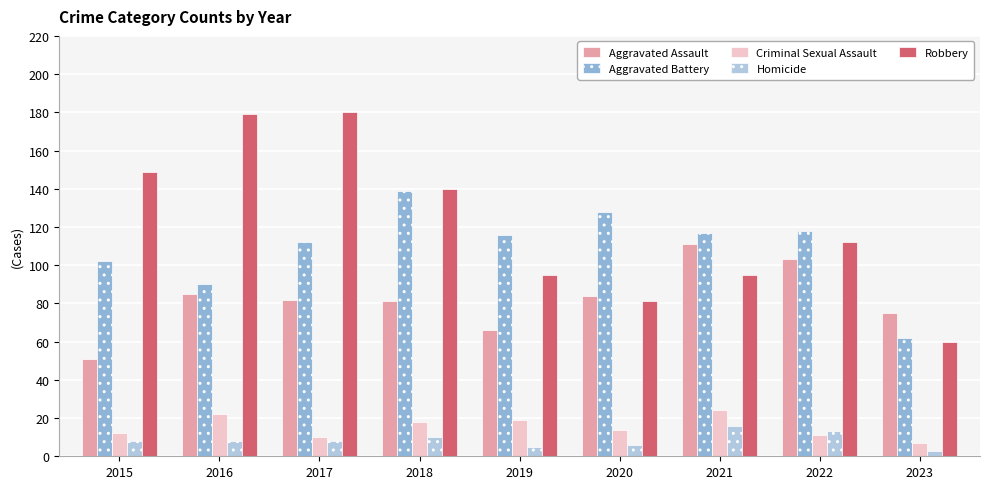

How many bars are there in total?

45